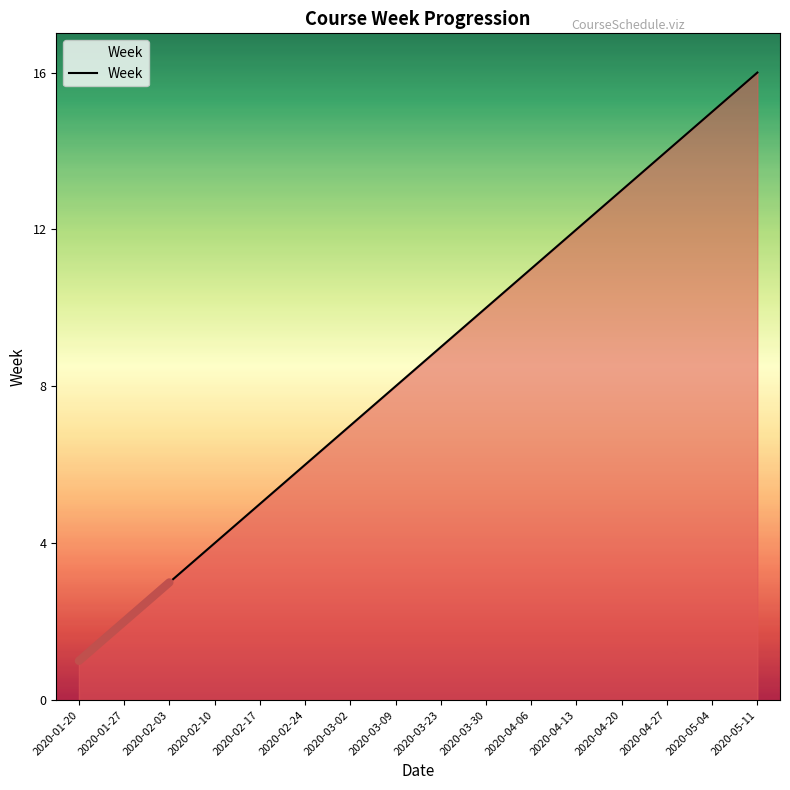

True or false: the data has more than 2 interior local peaks.

False